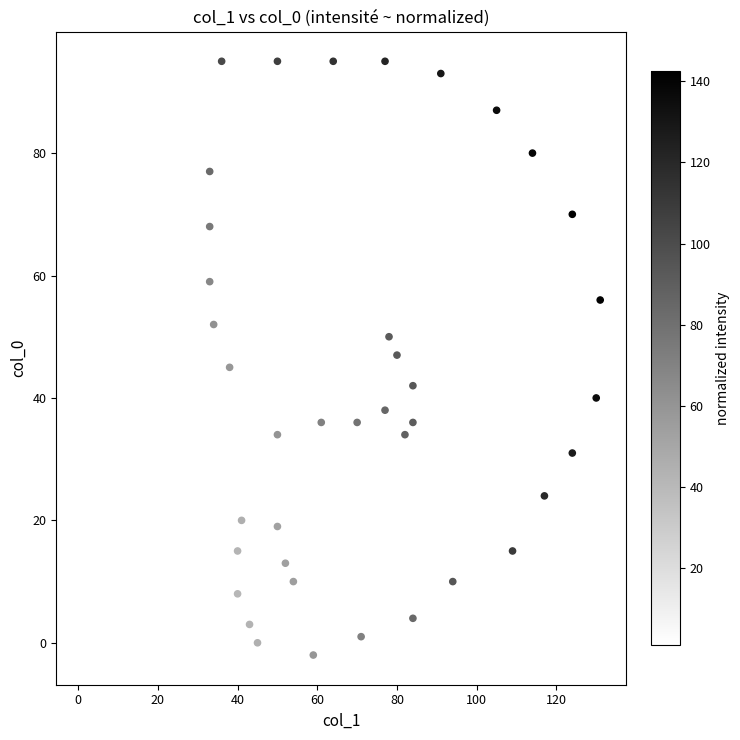

What is the range of Y values (max minus min)?

97